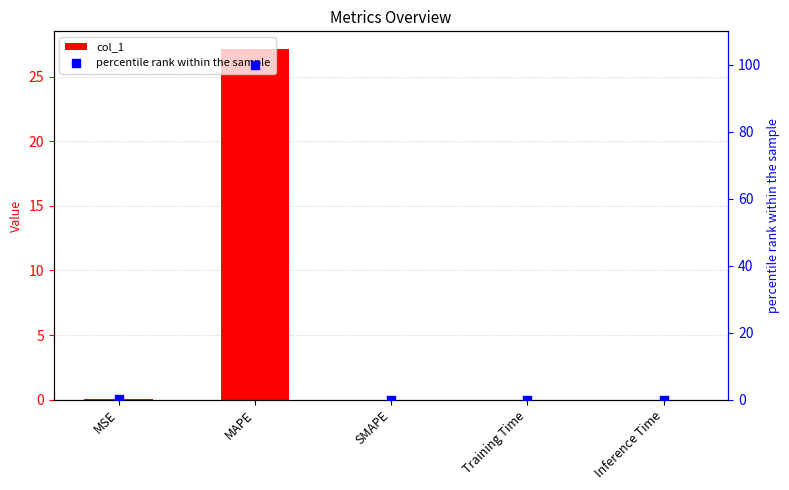

Which series reaches the minimum Y coordinate?

col_1